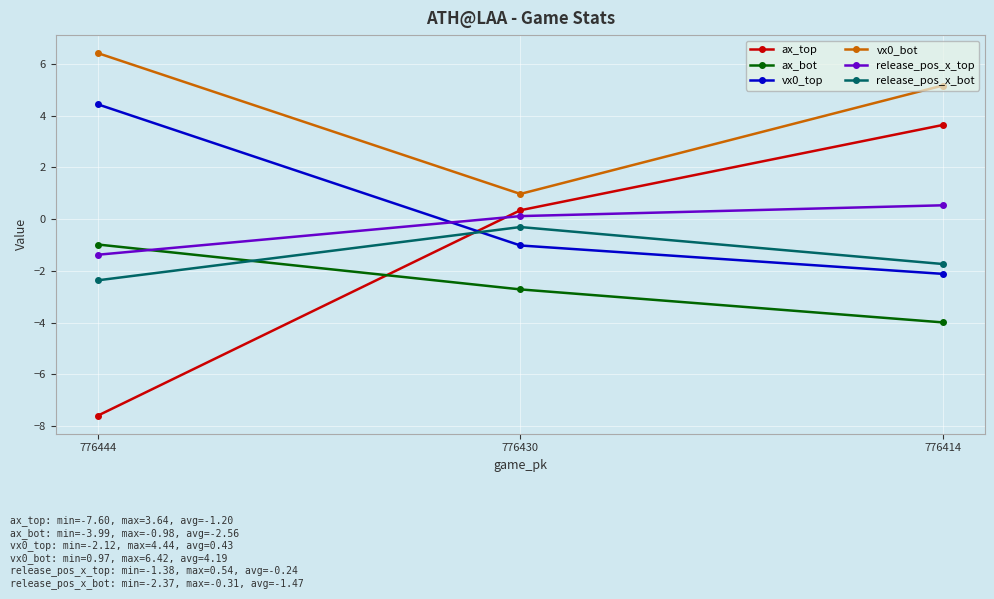

Reading left to right, what are all the values shown in this chart?

ax_top: 776444=-7.6	776430=0.3	776414=3.6
ax_bot: 776444=-1.0	776430=-2.7	776414=-4.0
vx0_top: 776444=4.4	776430=-1.0	776414=-2.1
vx0_bot: 776444=6.4	776430=1.0	776414=5.2
release_pos_x_top: 776444=-1.4	776430=0.1	776414=0.5
release_pos_x_bot: 776444=-2.4	776430=-0.3	776414=-1.7